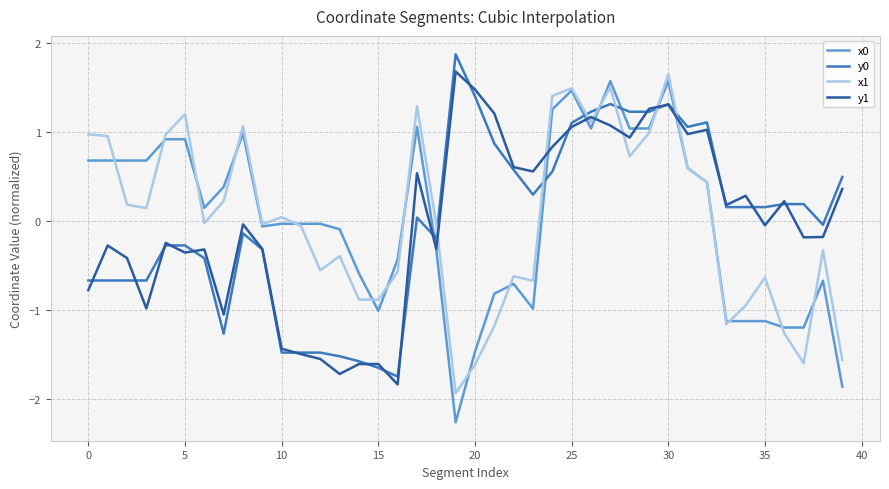

Which series ends up on top after the final intersection of x1 and y1?

y1